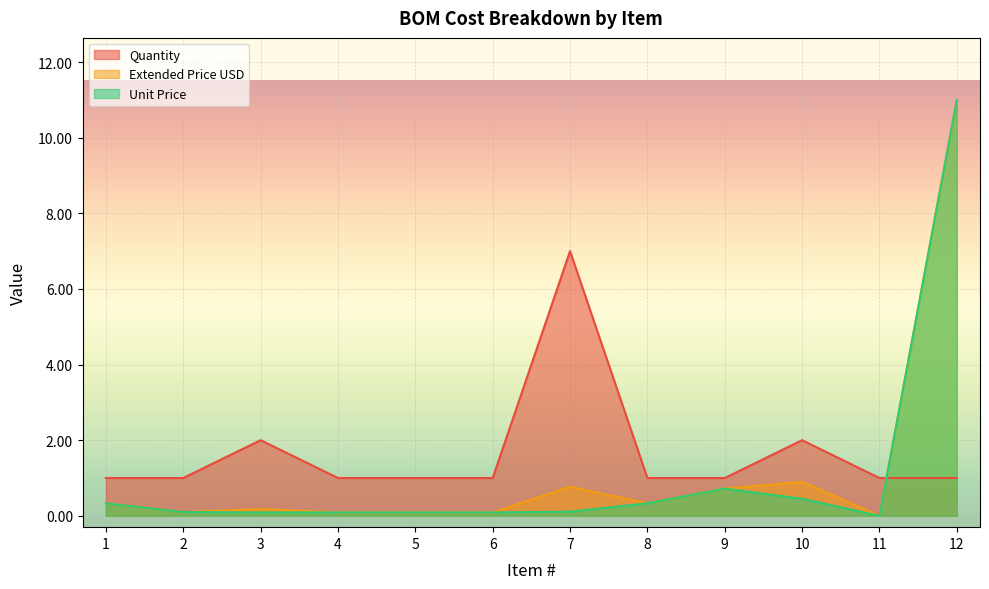

Rank the series by their maximum value, from highest to lowest.

Extended Price USD, Unit Price, Quantity